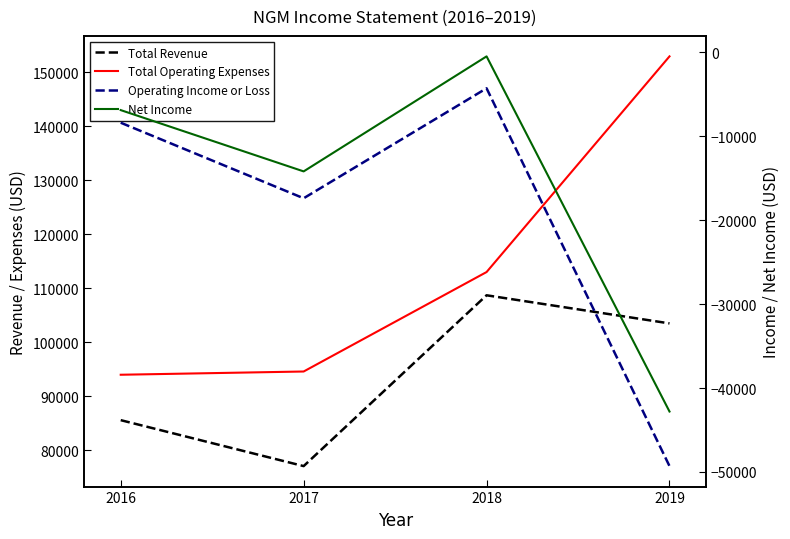

What is the difference between the second highest and minimum values in the Total Operating Expenses series?

19000